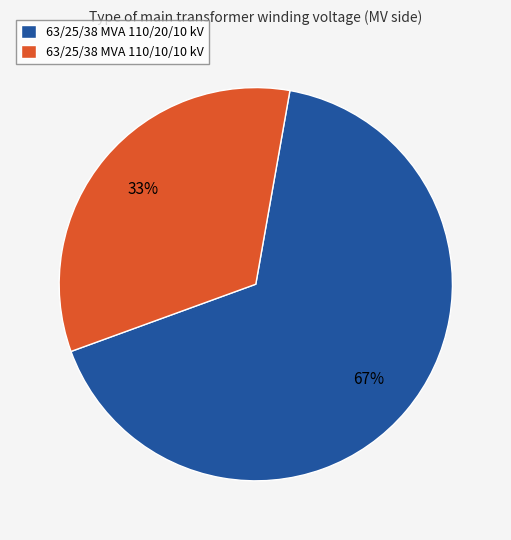

Does any single category account for the majority?

Yes